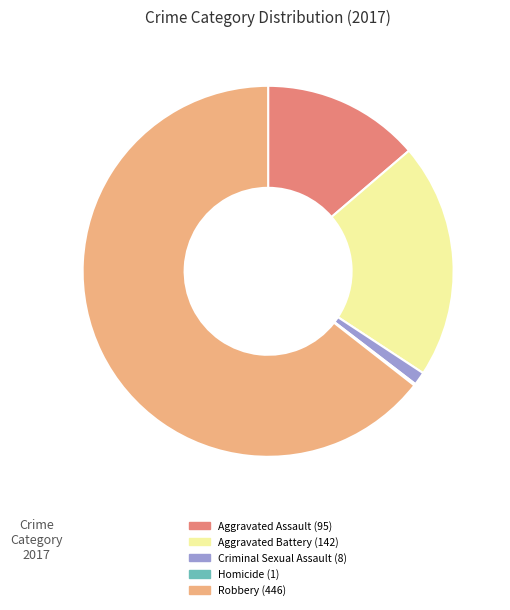

Does Robbery represent more than half of the total?

Yes